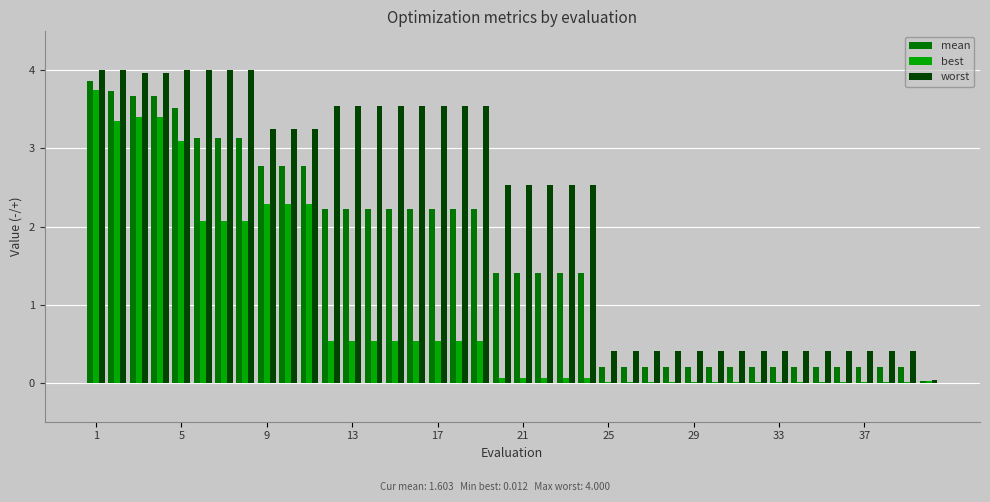

Which series has the largest range (max minus min)?

worst